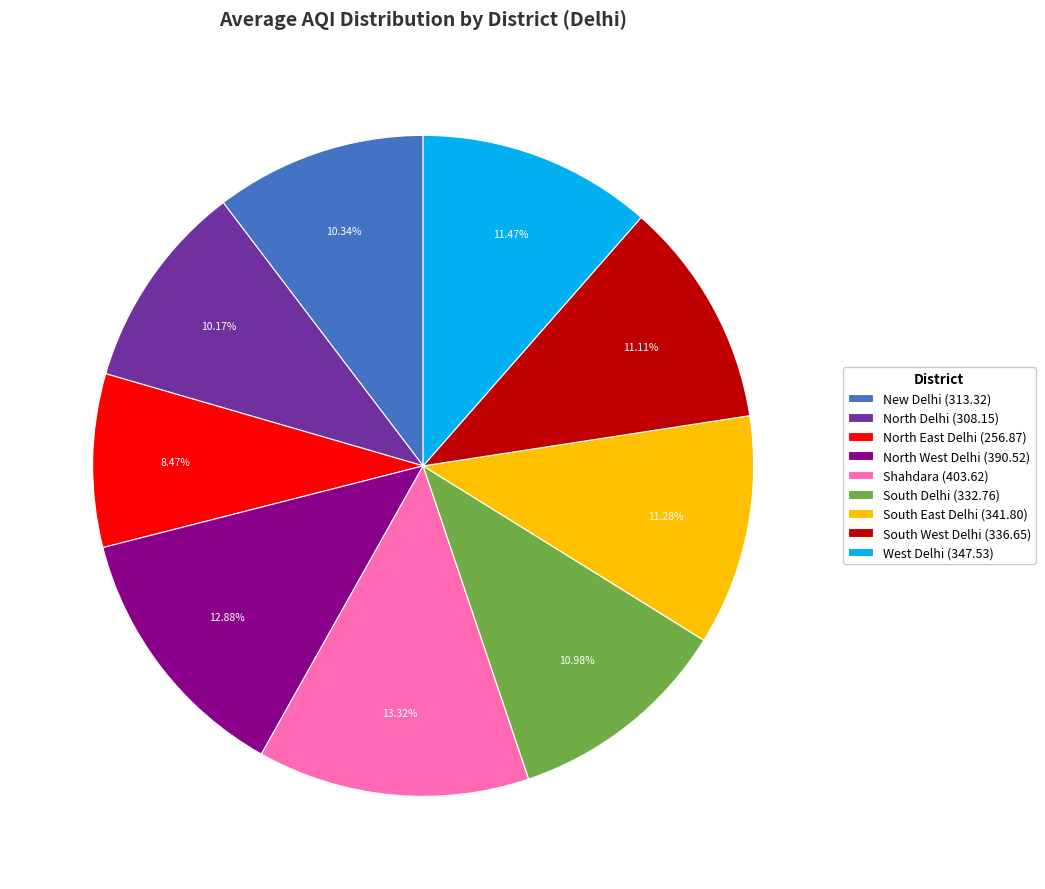

What is the ratio of the value at North East Delhi (256.87) to the value at North Delhi (308.15)?

0.8